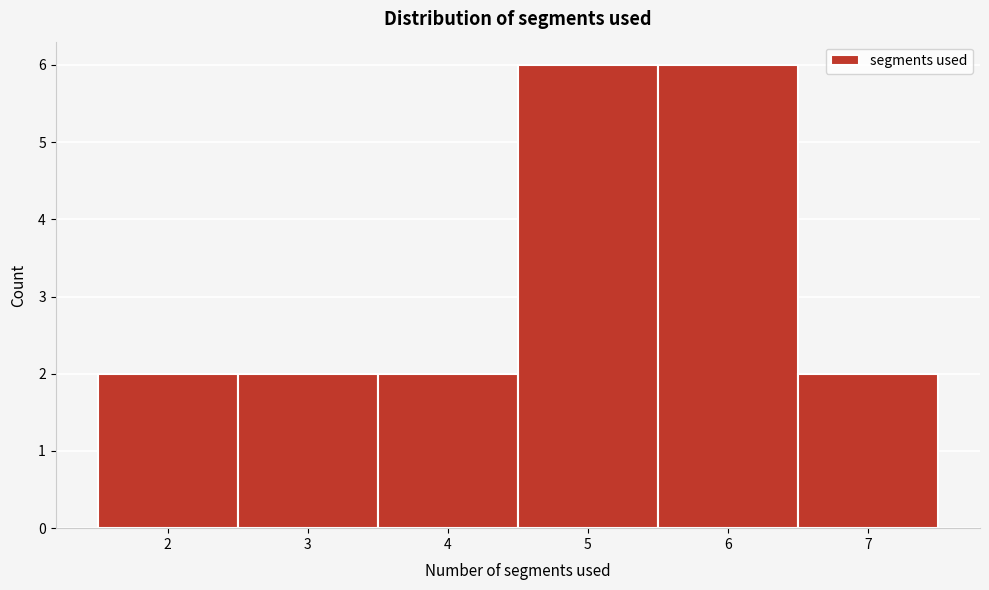

Reading left to right, transcribe this chart: for each bar, give the range it covers on the x-axis and its height. The values are not printed on the chart, so give them approximately, as read against the axis.

1.5 to 2.5: 2
2.5 to 3.5: 2
3.5 to 4.5: 2
4.5 to 5.5: 6
5.5 to 6.5: 6
6.5 to 7.5: 2